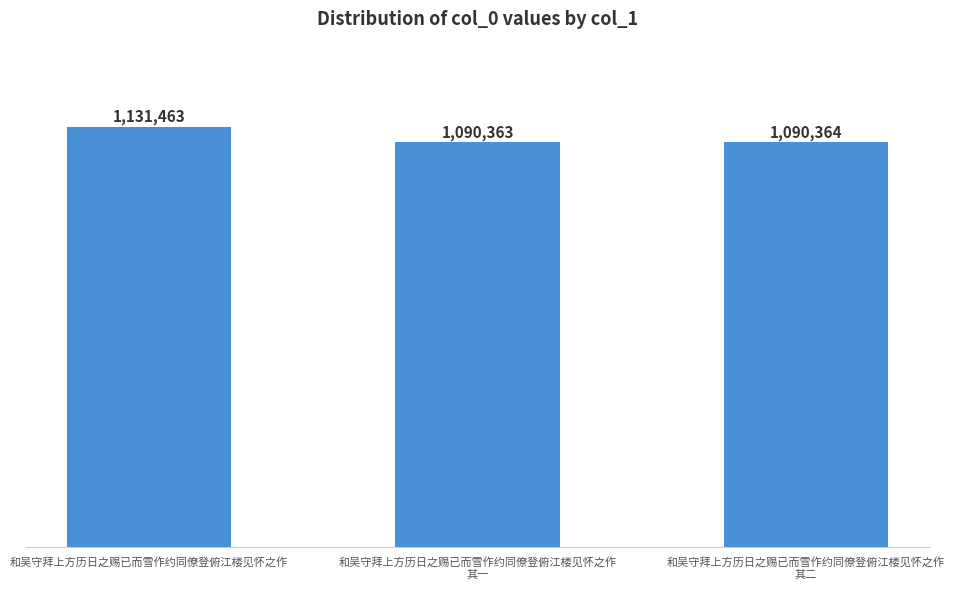

What is the difference between the values at 和吴守拜上方历日之赐已而雪作约同僚登俯江楼见怀之作
其二 and 和吴守拜上方历日之赐已而雪作约同僚登俯江楼见怀之作?

41099